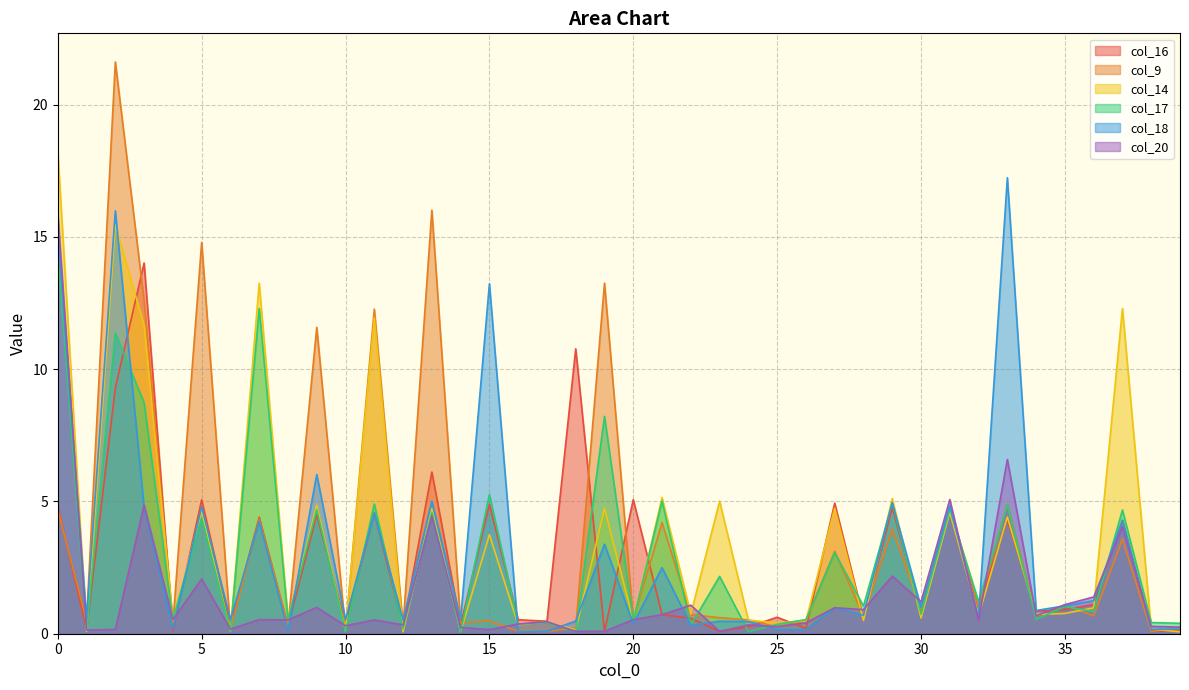

What is the value of the col_20 point at the 12th from the left?

0.5